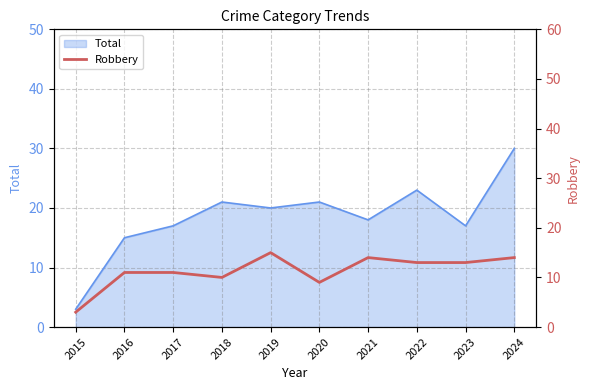

The Total series shows 21 at 2020. True or false?

True